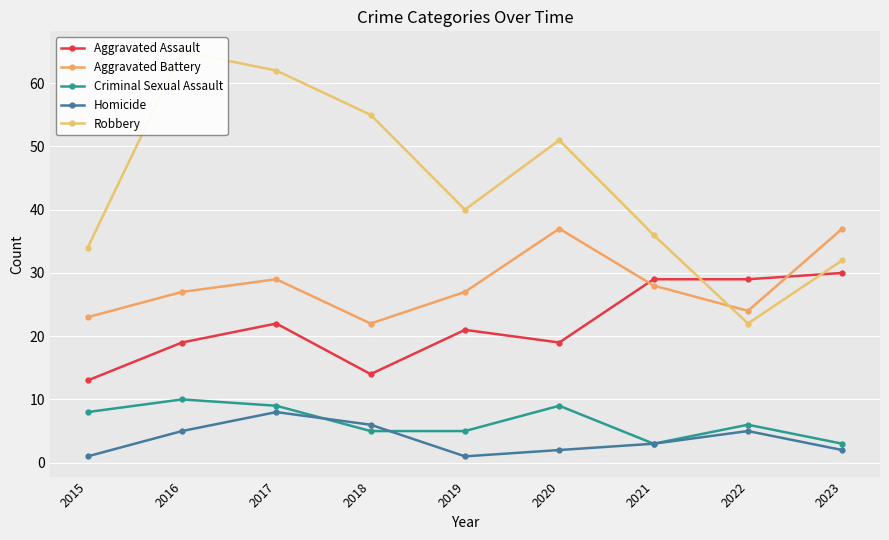

What is the maximum value for Homicide?

8